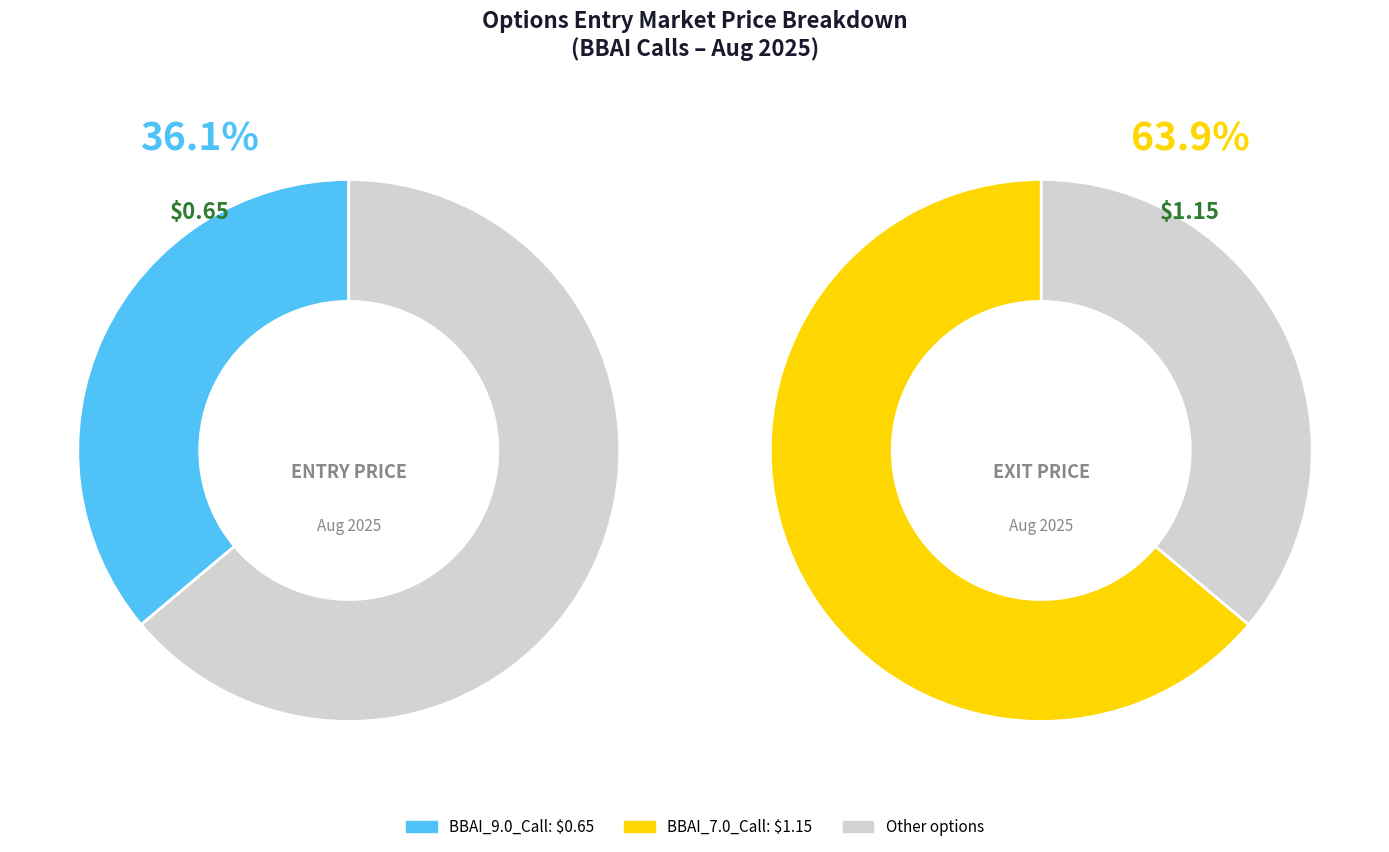

To the nearest percent, what is the average slice percentage?

50%